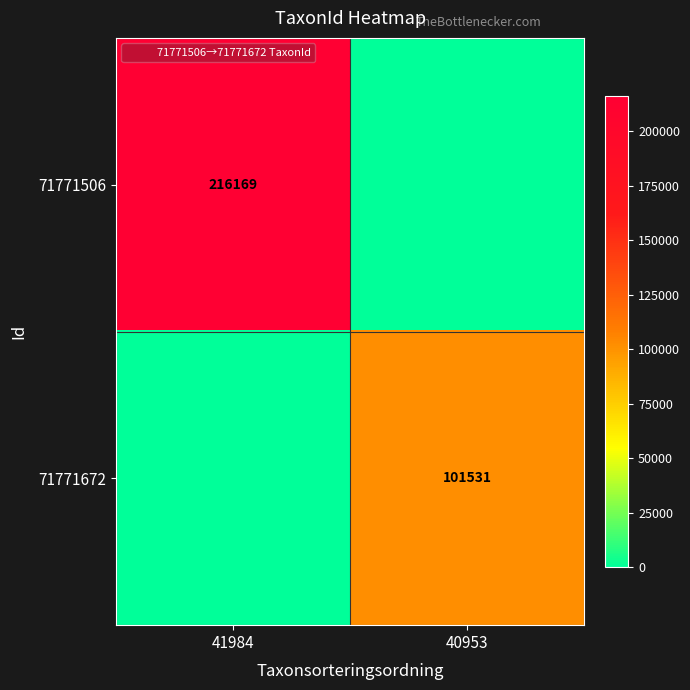

What is the spread (max minus min) of values at 40953?

101531